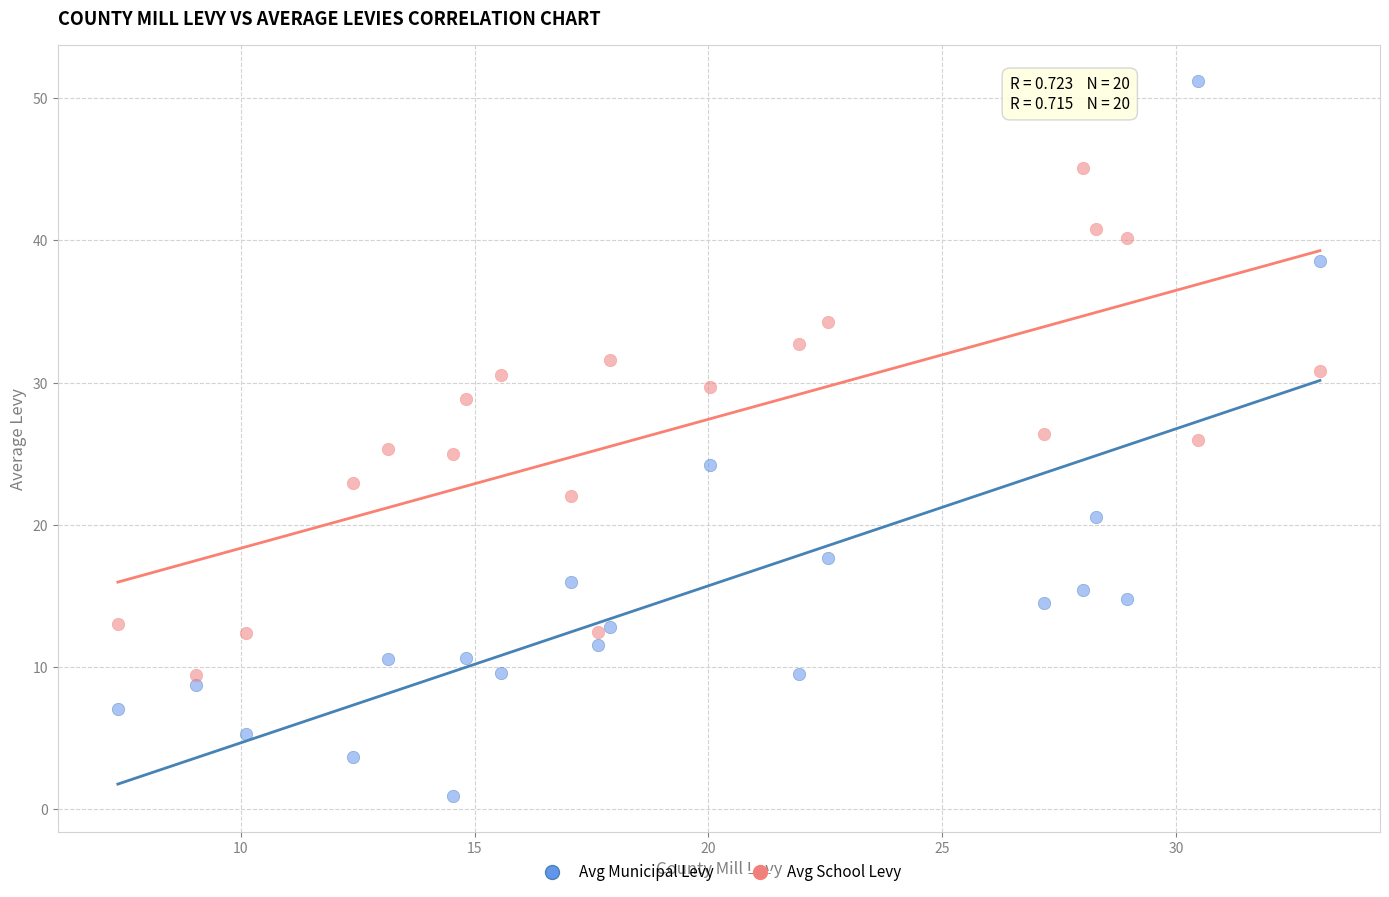

Which series has the largest Y range (max minus min)?

Avg Municipal Levy